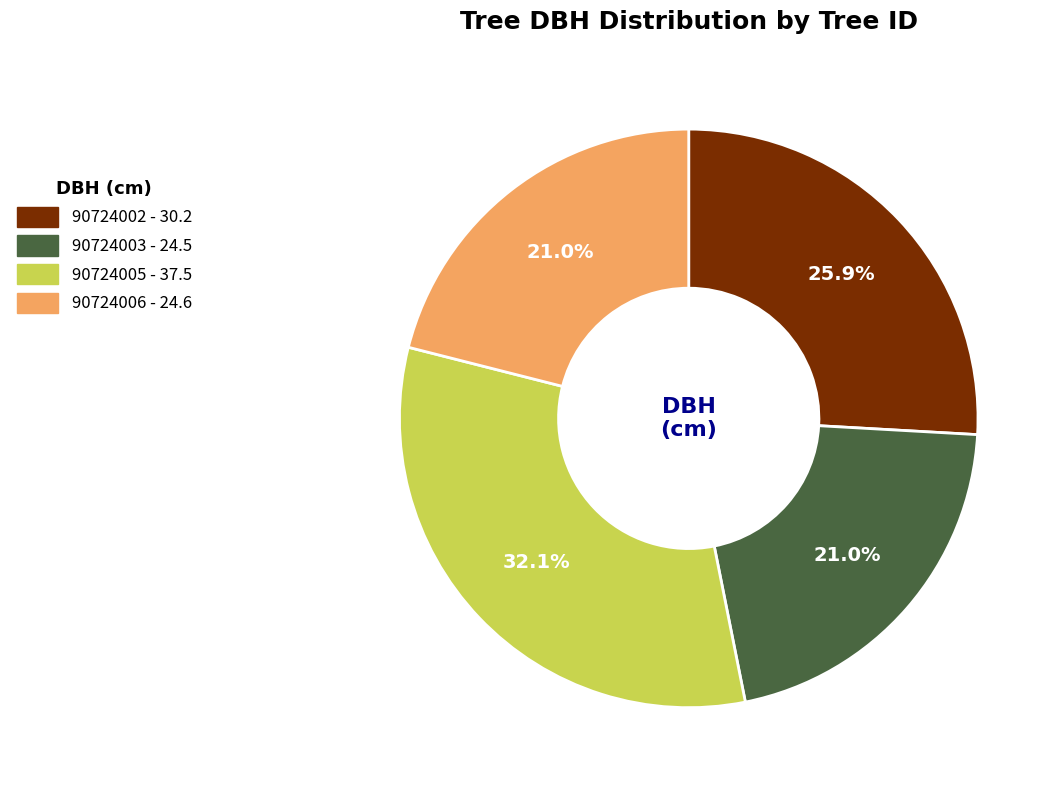

How many segments does this pie chart have?

4